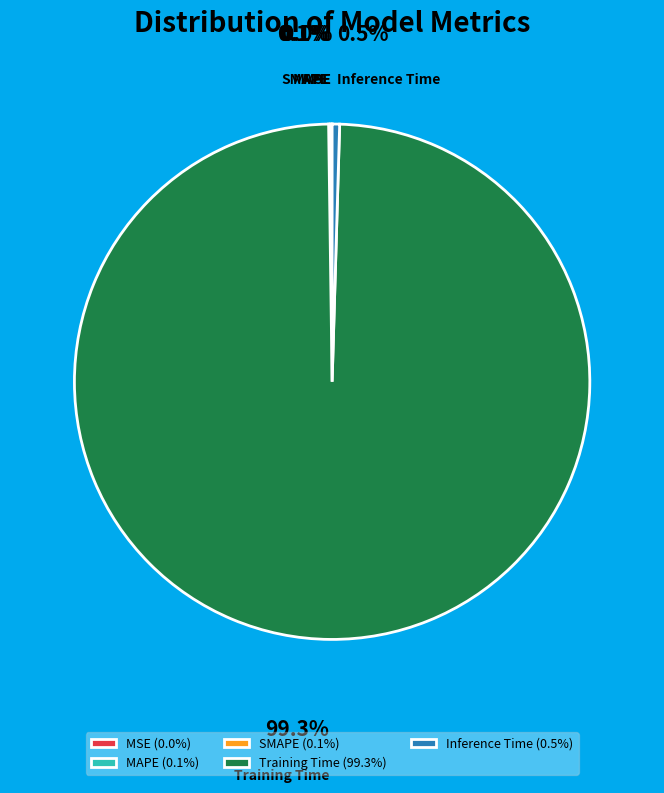

Does any single category account for the majority?

Yes